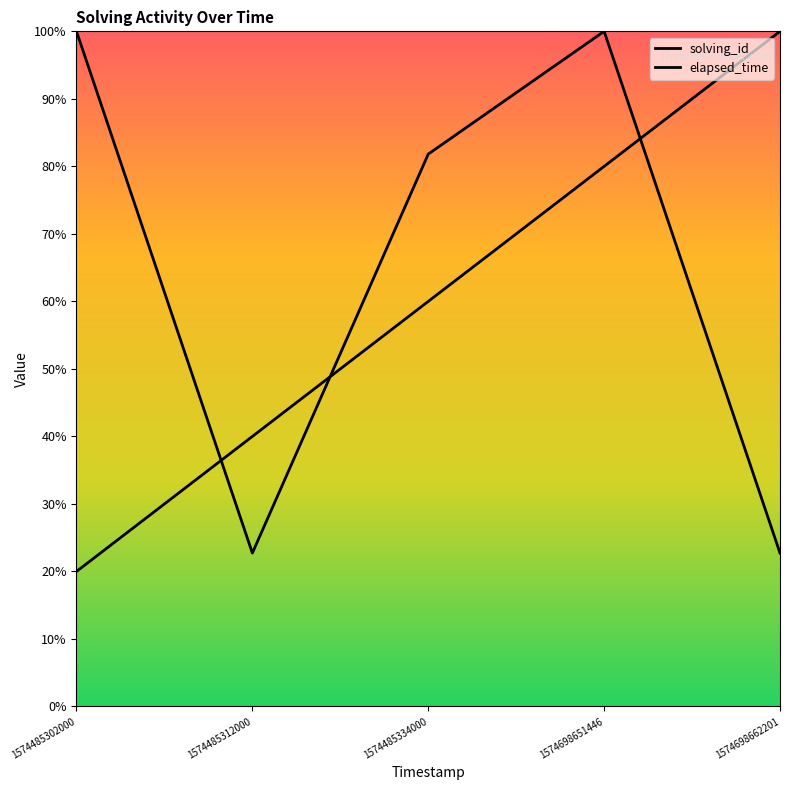

What is the maximum value for solving_id?

100.0